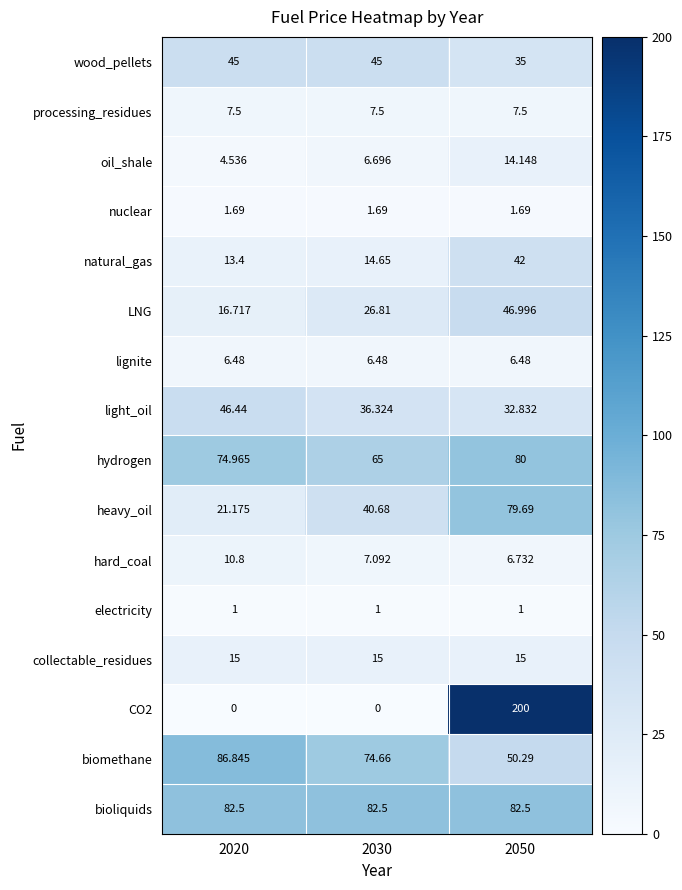

How many series are shown in this chart?

16